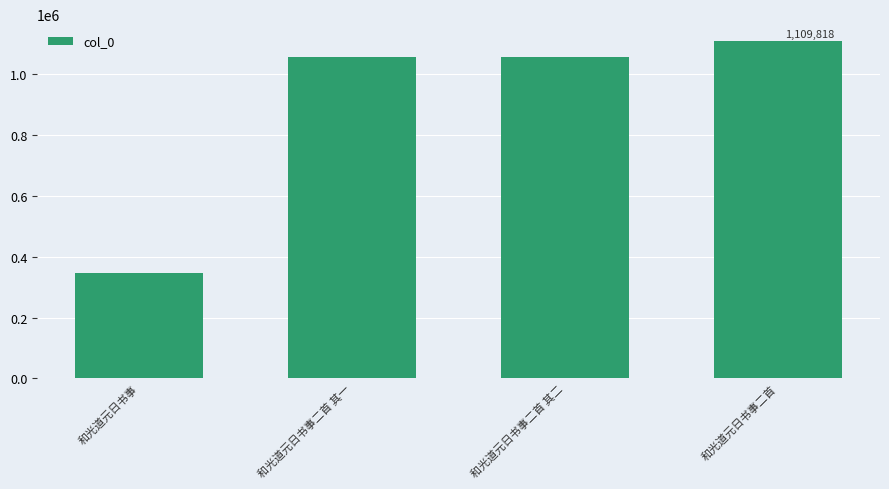

At which category does the chart reach its peak across all series?

和光道元日书事二首